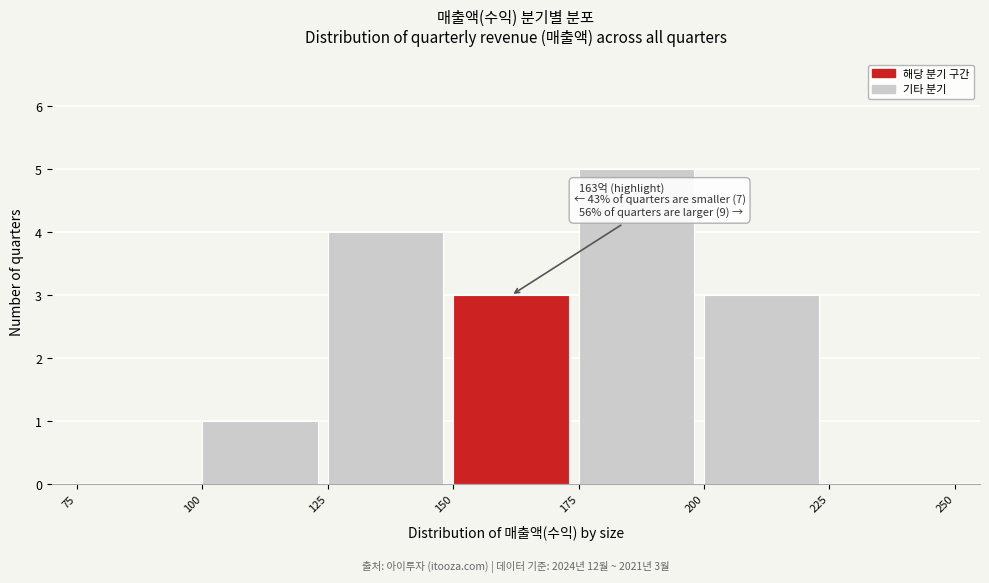

Which range on the x-axis has the tallest bar?

175 to 200